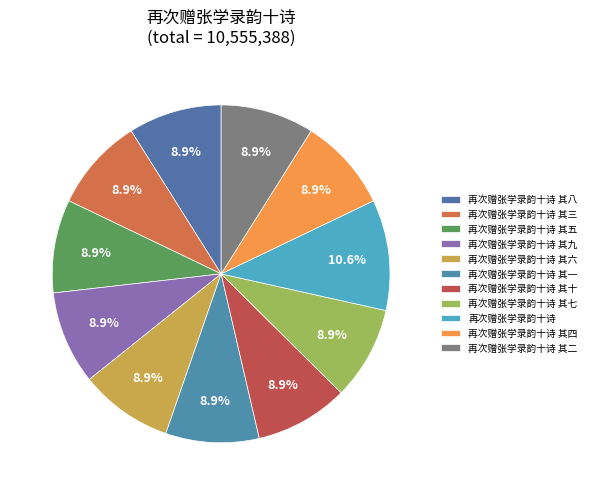

Which category has the biggest portion of the pie?

再次赠张学录韵十诗